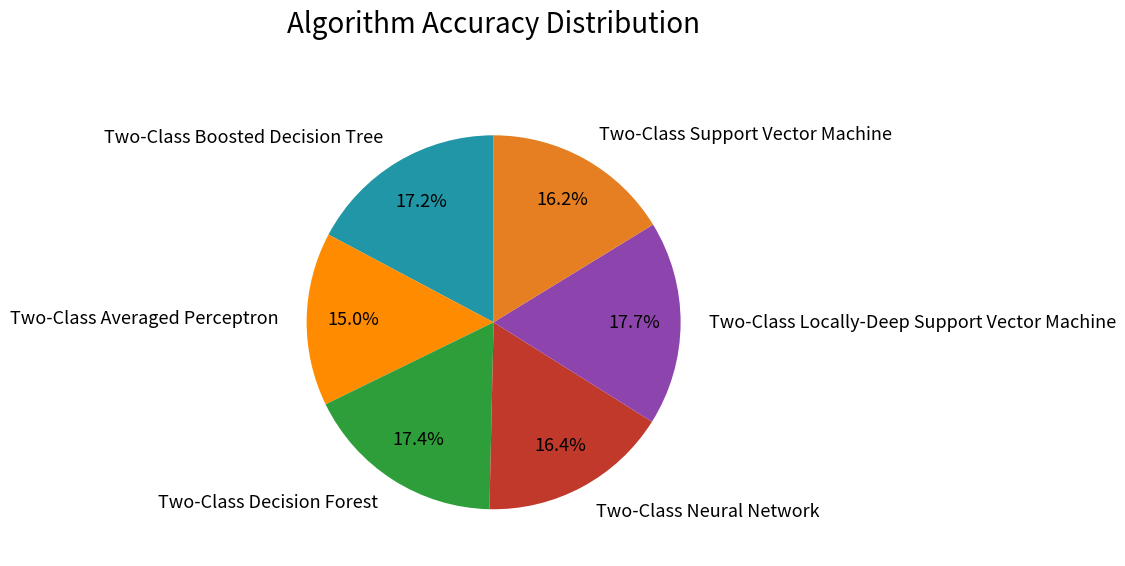

What is the smallest slice in the pie chart?

Two-Class Averaged Perceptron